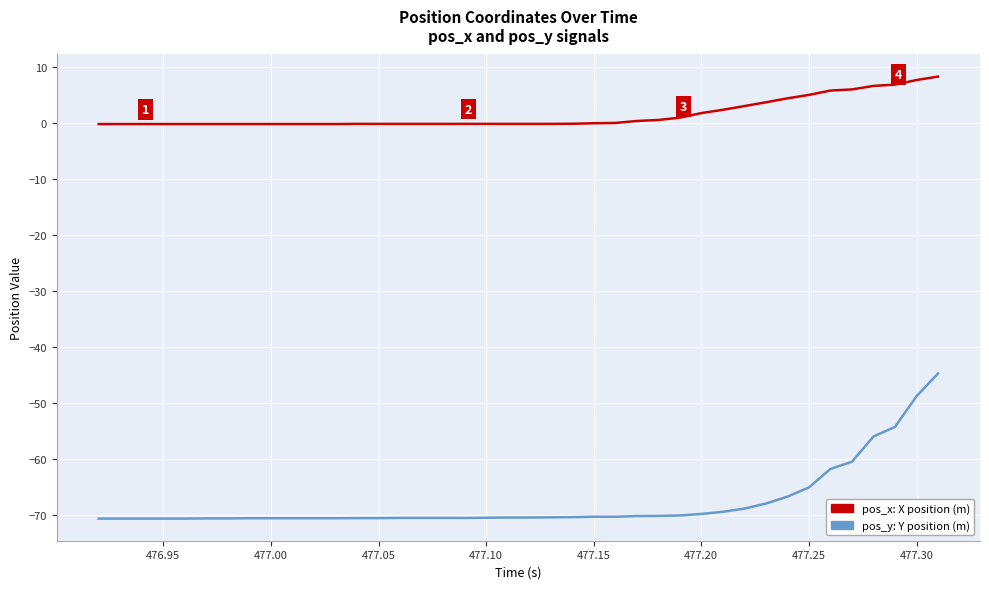

What is the maximum value shown in the chart?

8.3